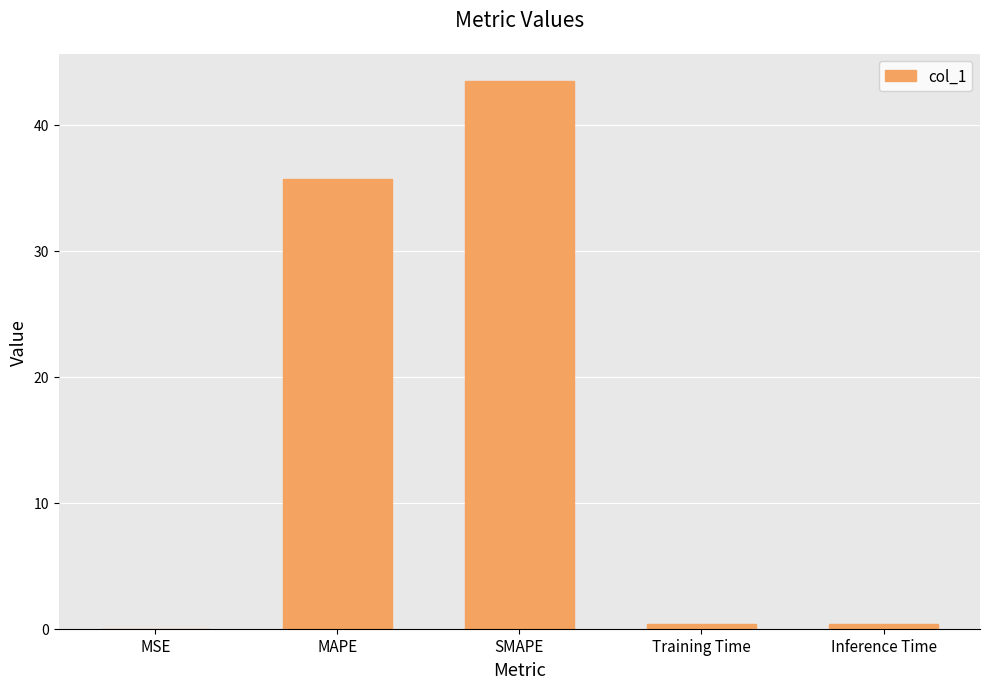

At which category does the chart reach its peak across all series?

SMAPE